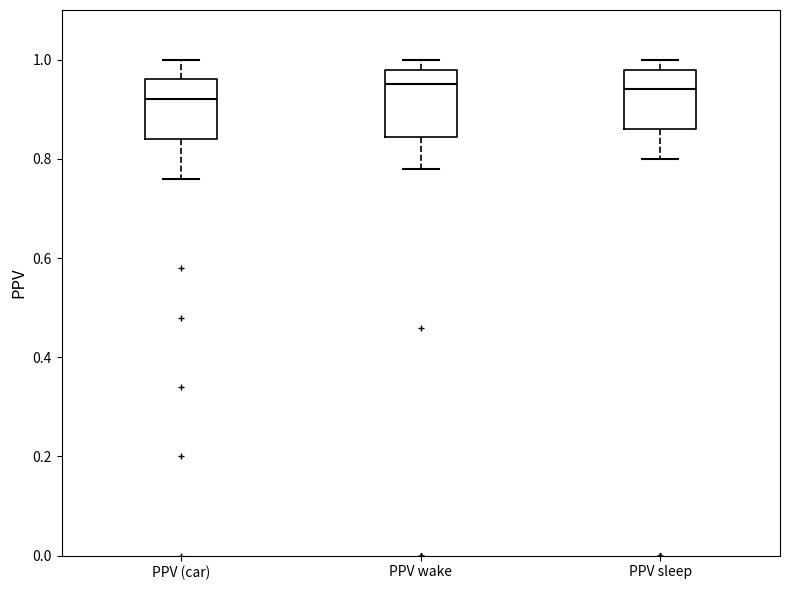

Reading left to right, transcribe this box plot: for each box, give where its median line is, the range the box spans, and where its two whiskers end, as read against the y-axis. The values are not printed on the chart, so give them approximately, as read against the axis.

PPV (car): median 0.92, box 0.84 to 0.96, whiskers 0.76 to 1.00
PPV wake: median 0.96, box 0.84 to 0.98, whiskers 0.78 to 1.00
PPV sleep: median 0.94, box 0.86 to 0.98, whiskers 0.80 to 1.00